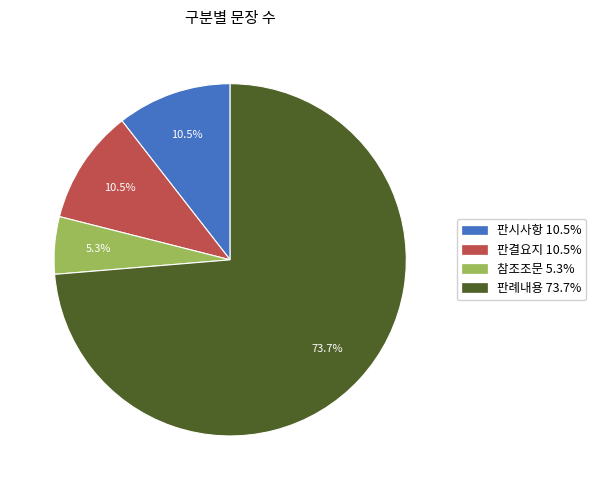

What is the total percentage of 참조조문 and 판시사항?

15.8%